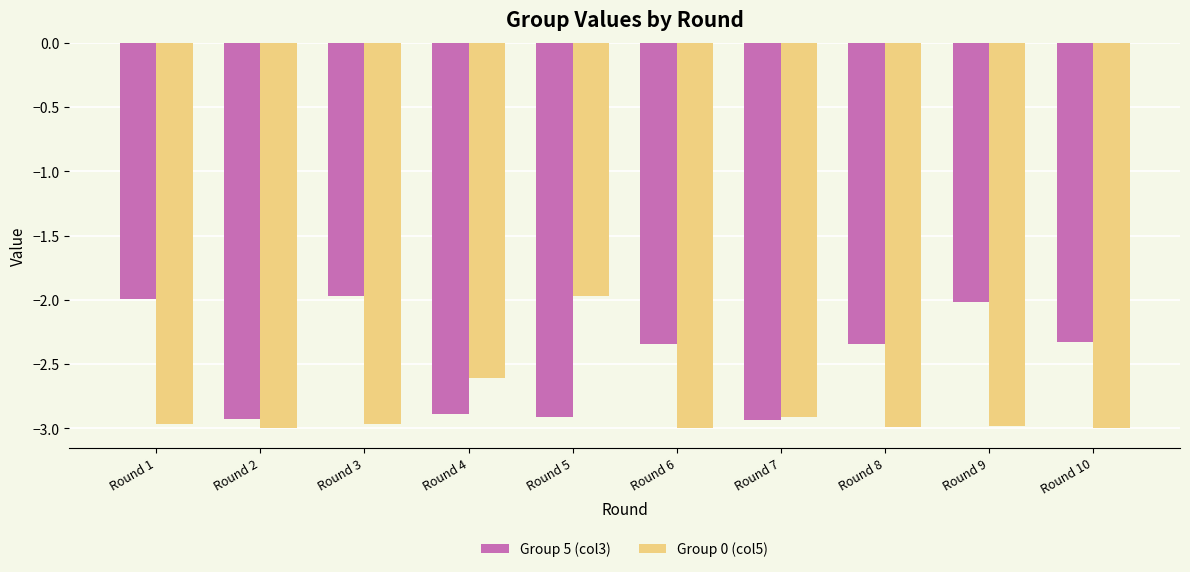

Rank the series by their average value, from highest to lowest.

Group 5 (col3), Group 0 (col5)